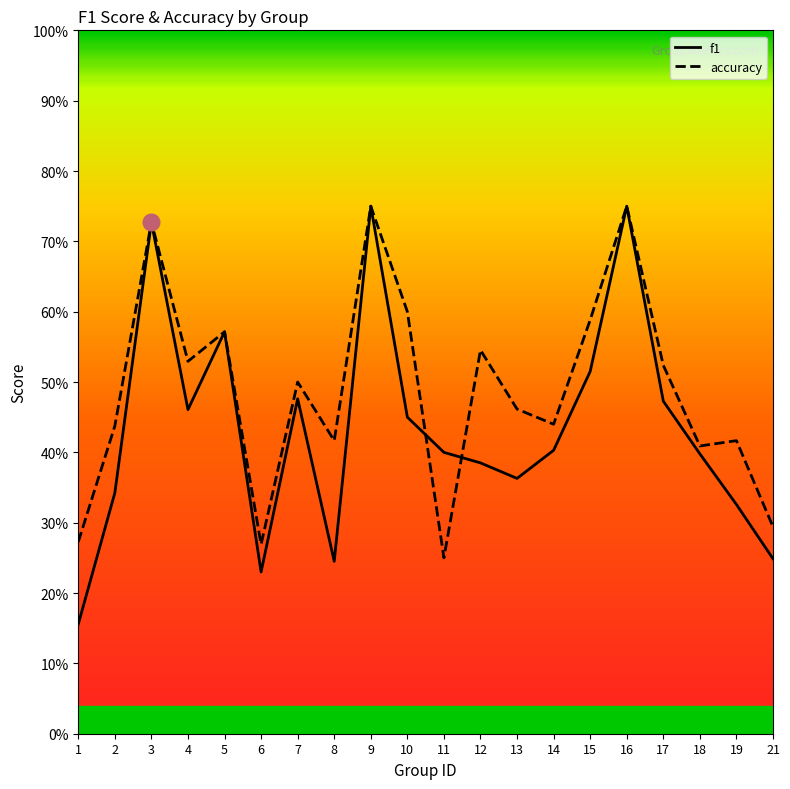

Which series has the largest range (max minus min)?

f1